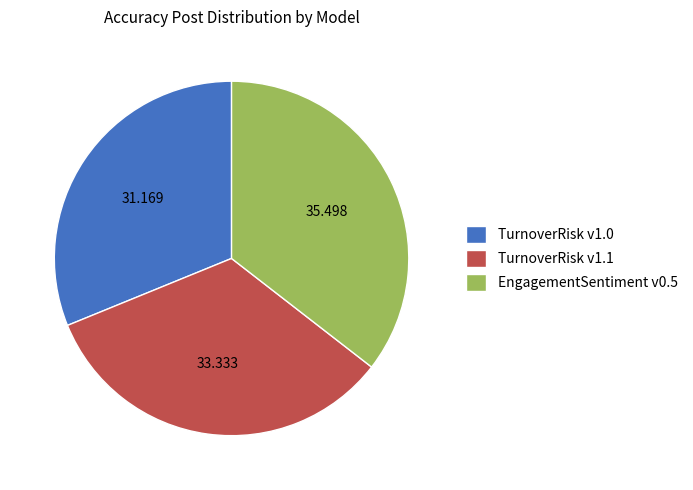

Is there a majority slice in this chart?

No